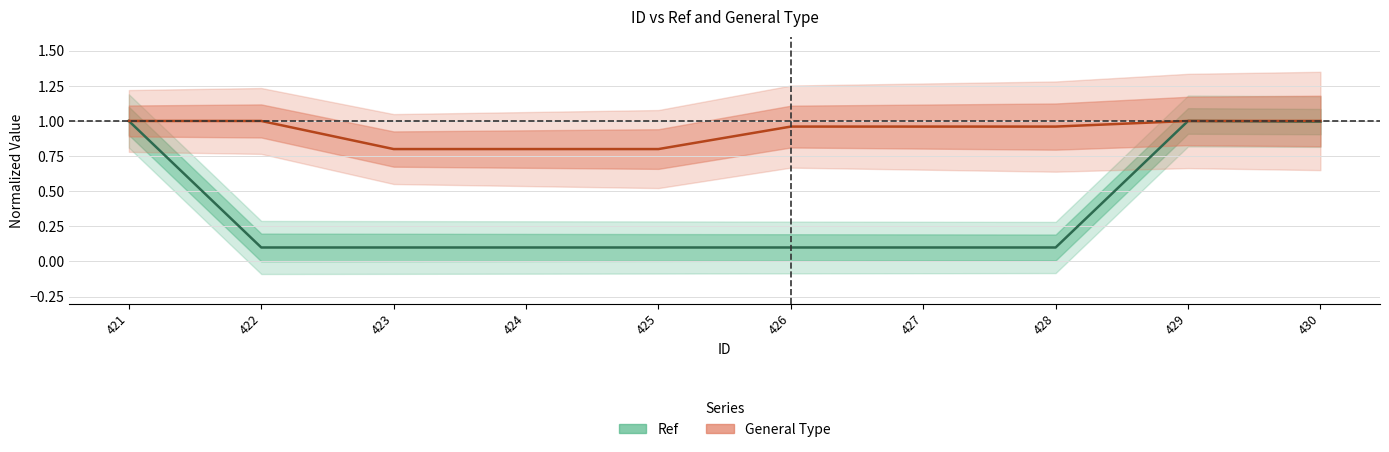

Reading left to right, what are all the values shown in this chart?

Ref: 421=1.0	422=0.1	423=0.1	424=0.1	425=0.1	426=0.1	427=0.1	428=0.1	429=1.0	430=1.0
General Type: 421=1.0	422=1.0	423=0.8	424=0.8	425=0.8	426=1.0	427=1.0	428=1.0	429=1.0	430=1.0